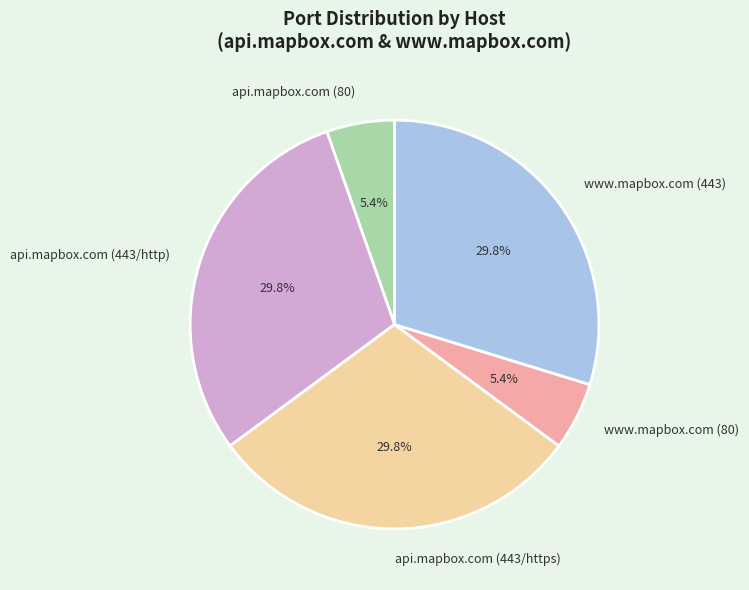

Which has a higher value, www.mapbox.com (443) or www.mapbox.com (80)?

www.mapbox.com (443)